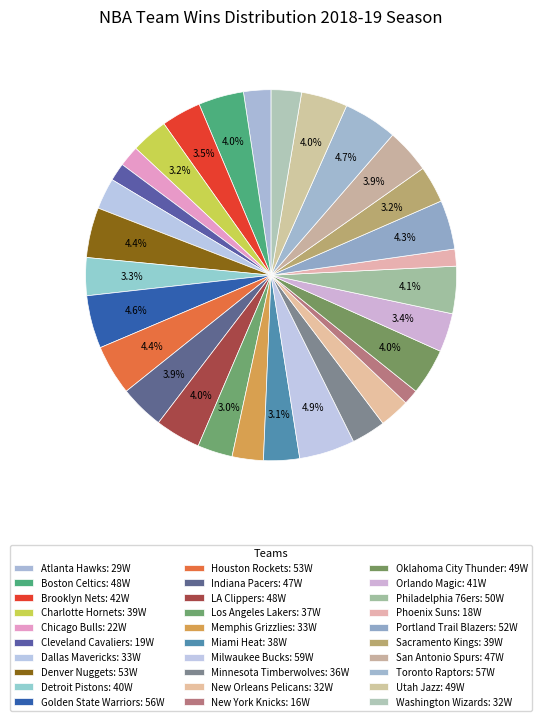

To the nearest percent, what percentage of the pie is Atlanta Hawks?

2%